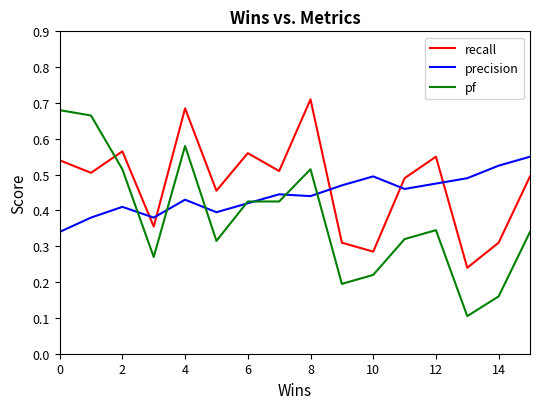

How many times do pf and recall cross each other?

1